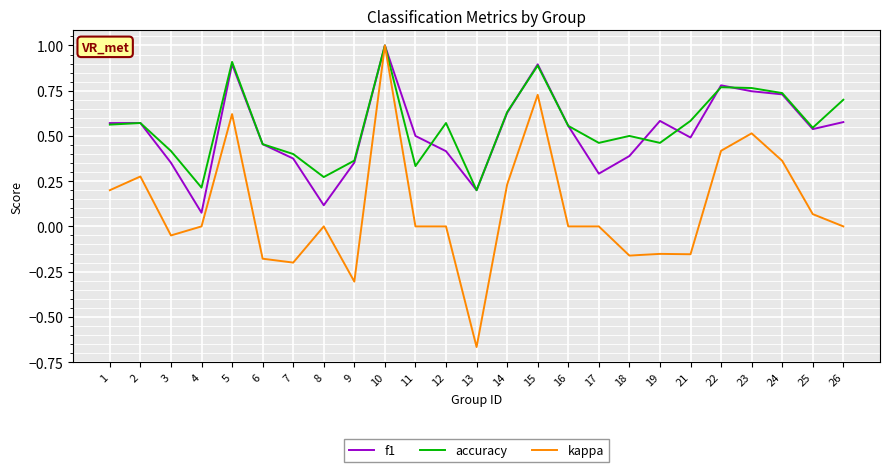

Which series has the widest spread of values?

kappa